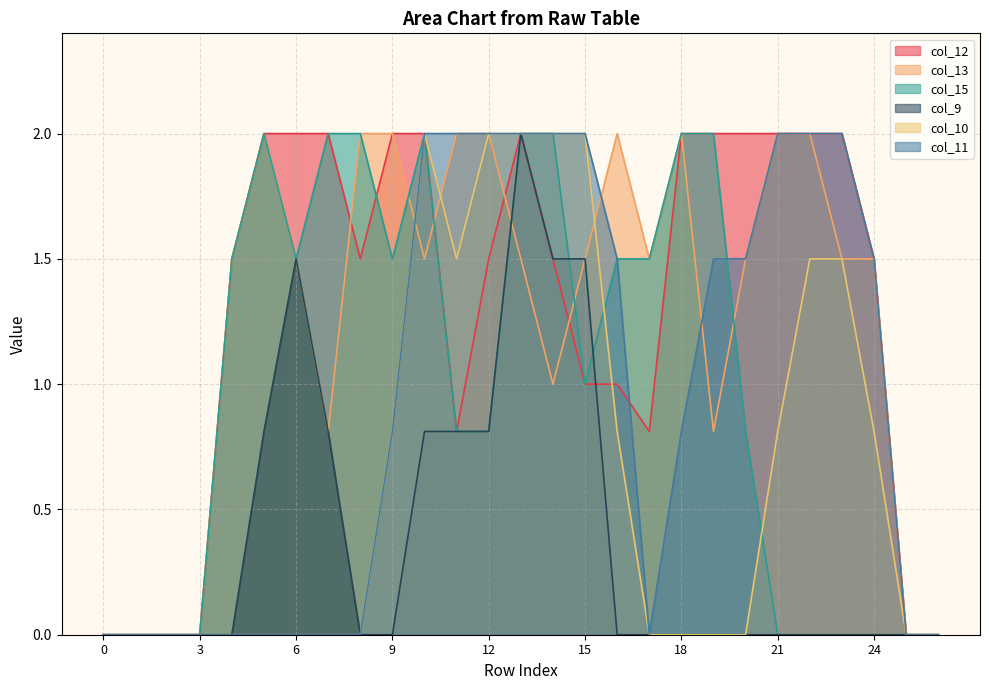

What is the greatest value displayed?

2.0